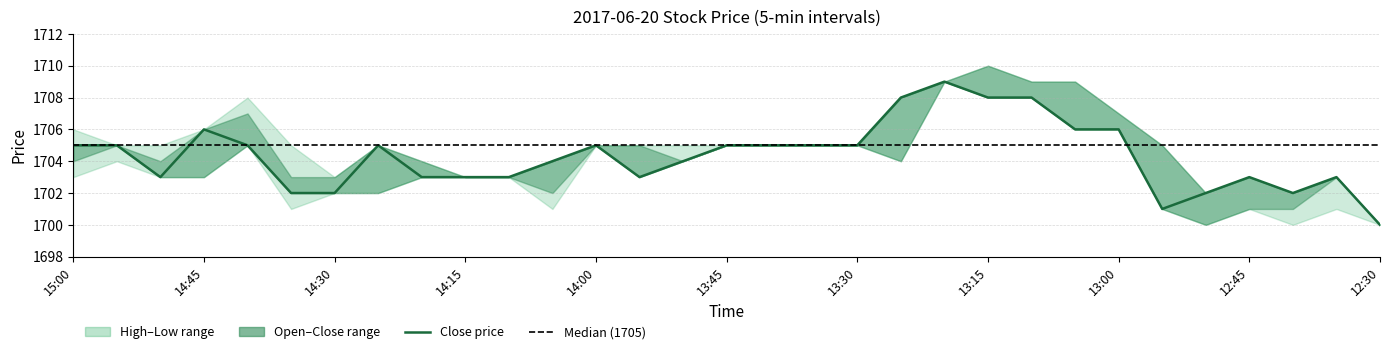

How many lines are shown in the chart?

4